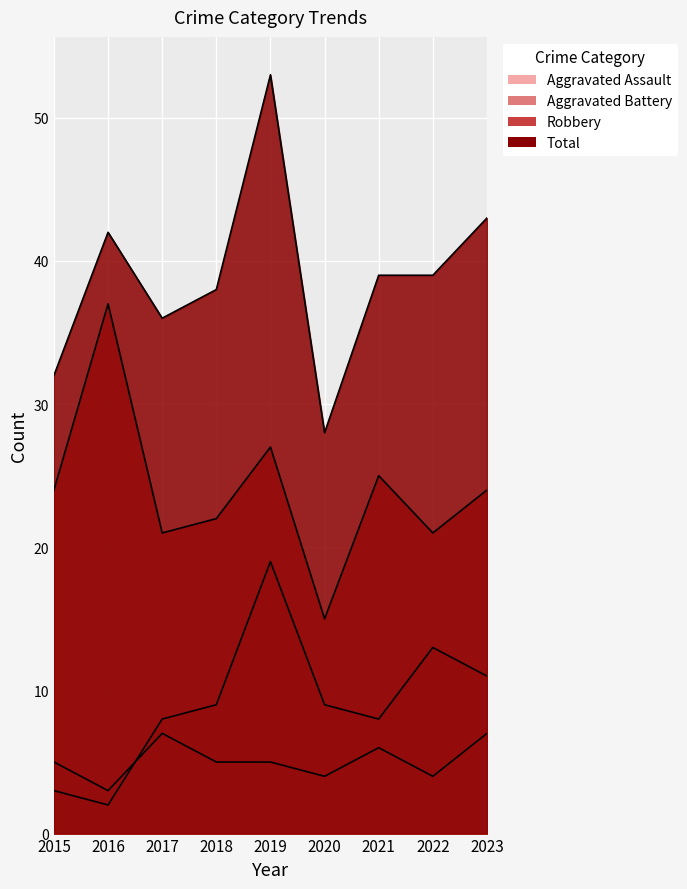

Which label corresponds to the smallest value in the chart?

2016